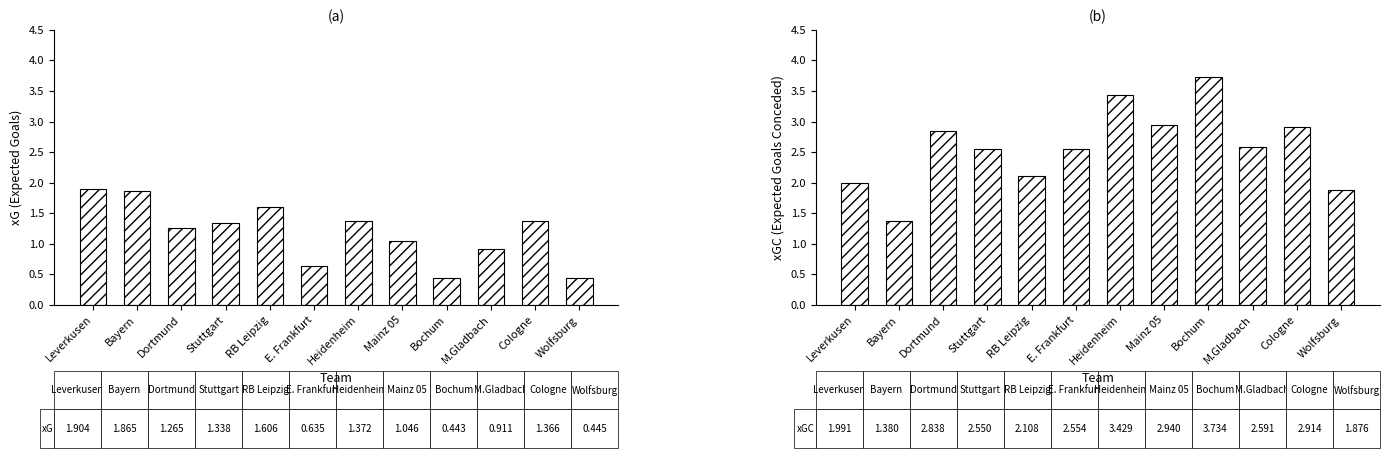

At which category does the chart reach its minimum across all series?

Bochum